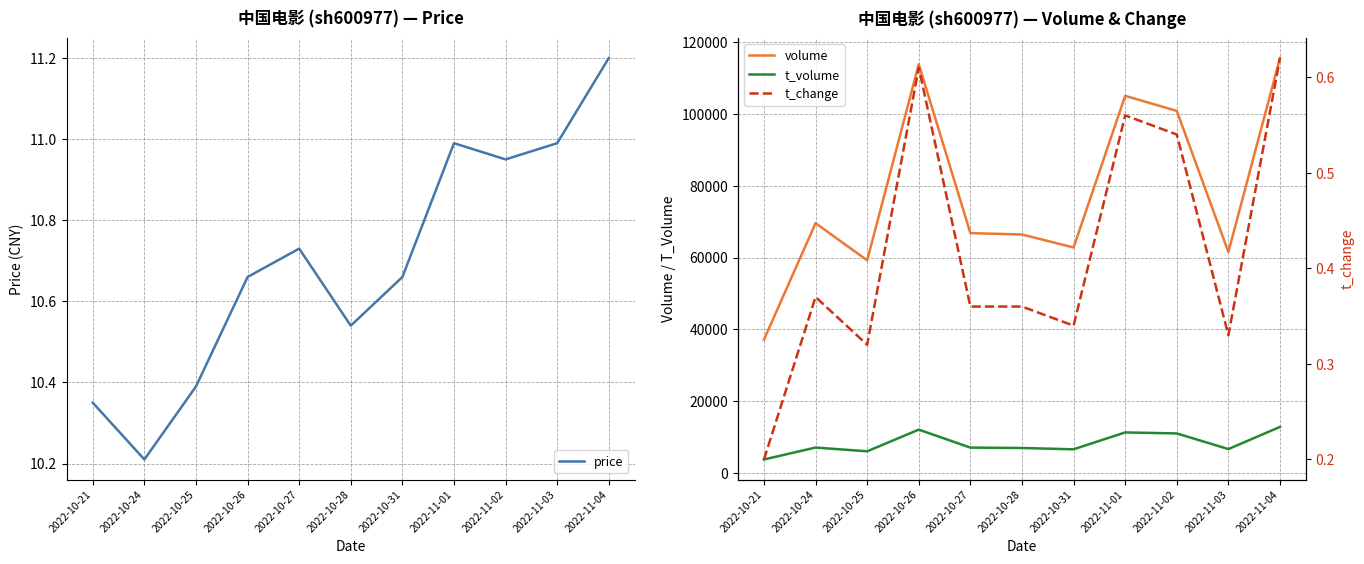

How many data points in volume are above 66777?

5